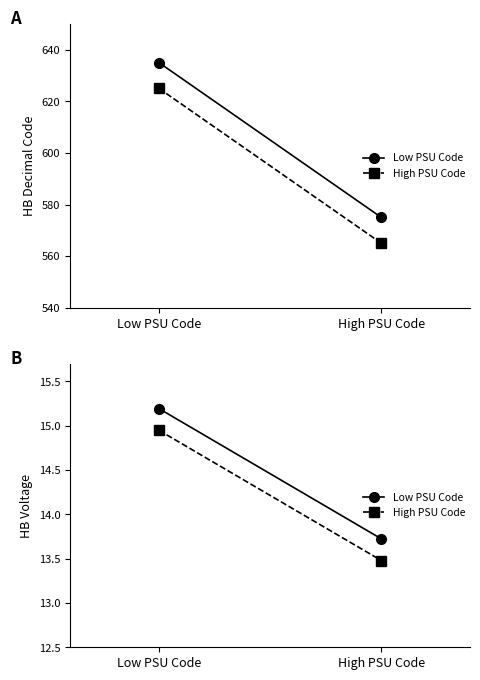

What is the difference between the maximum and minimum values in the High PSU Code series?

1.5